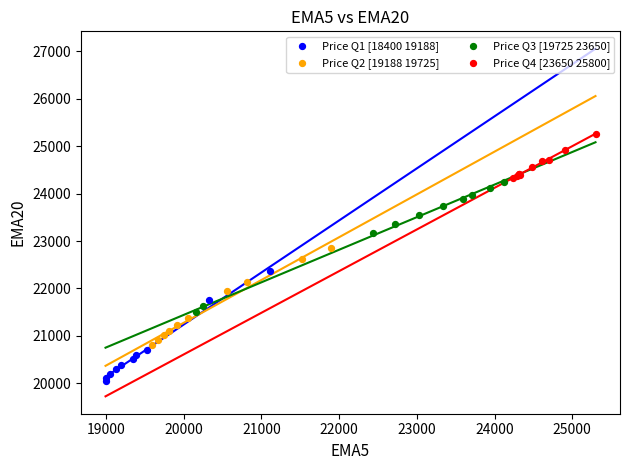

Which series has the largest Y range (max minus min)?

Price Q3 [19725 23650]